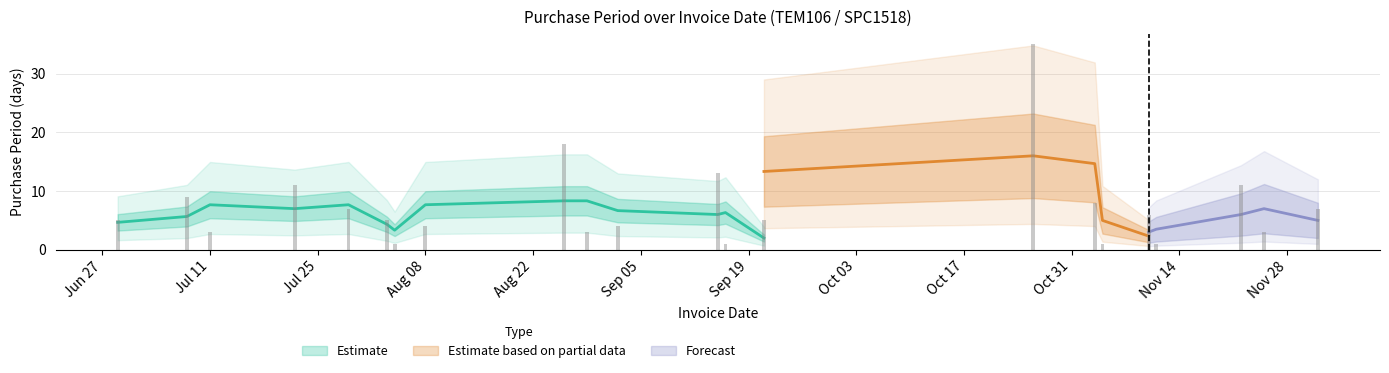

Does the chart contain stacked bars?

No